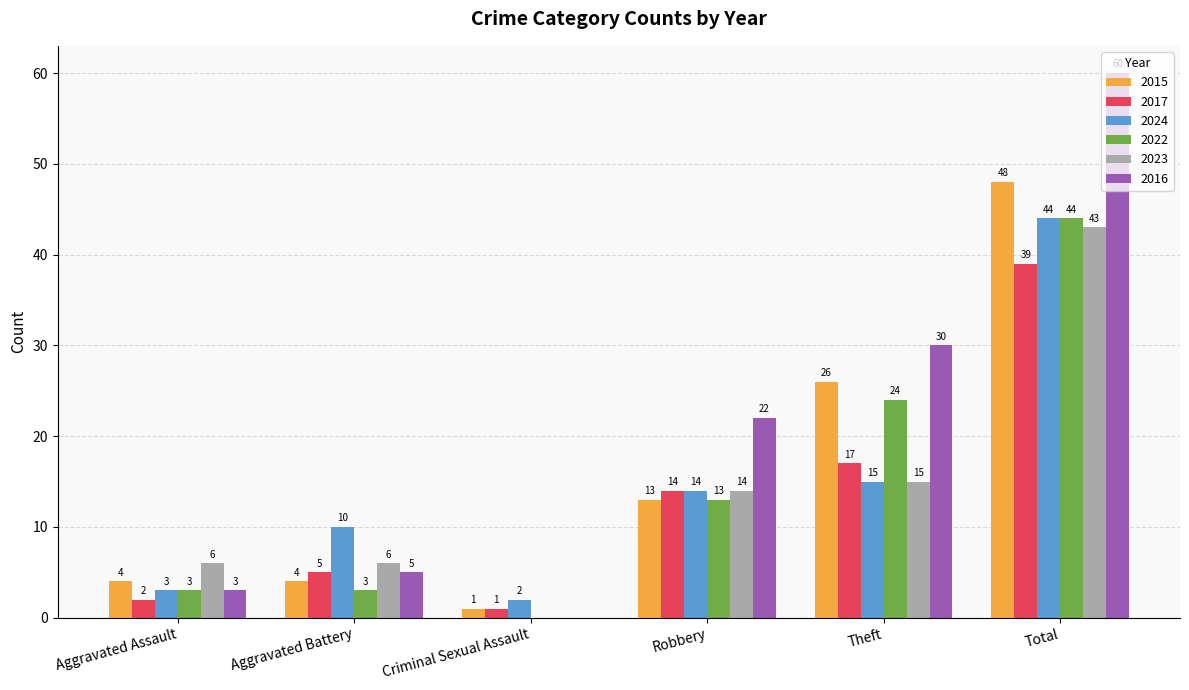

What is the greatest value displayed?

60